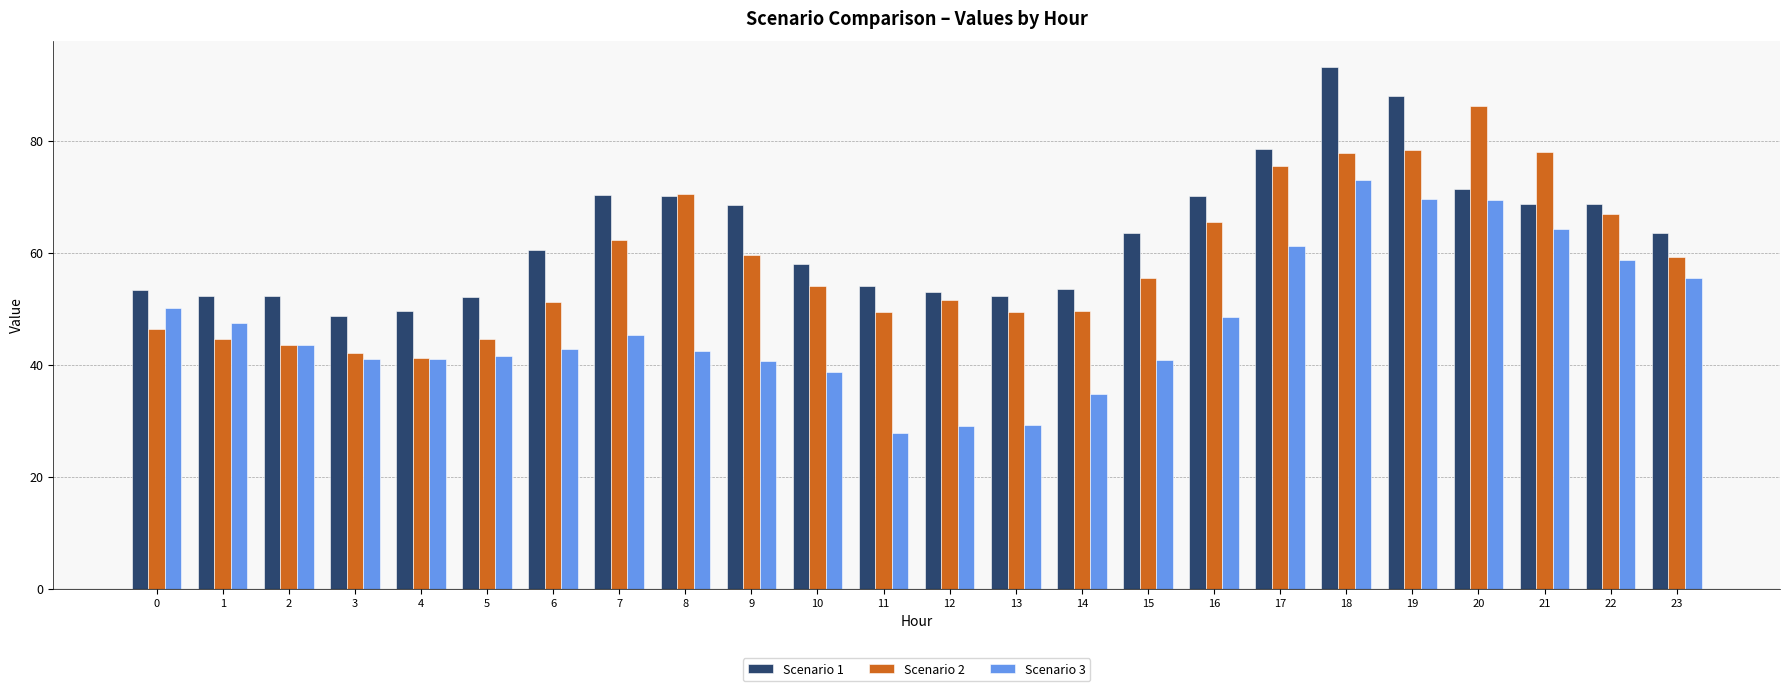

What is the total value across all series at 10?

150.7